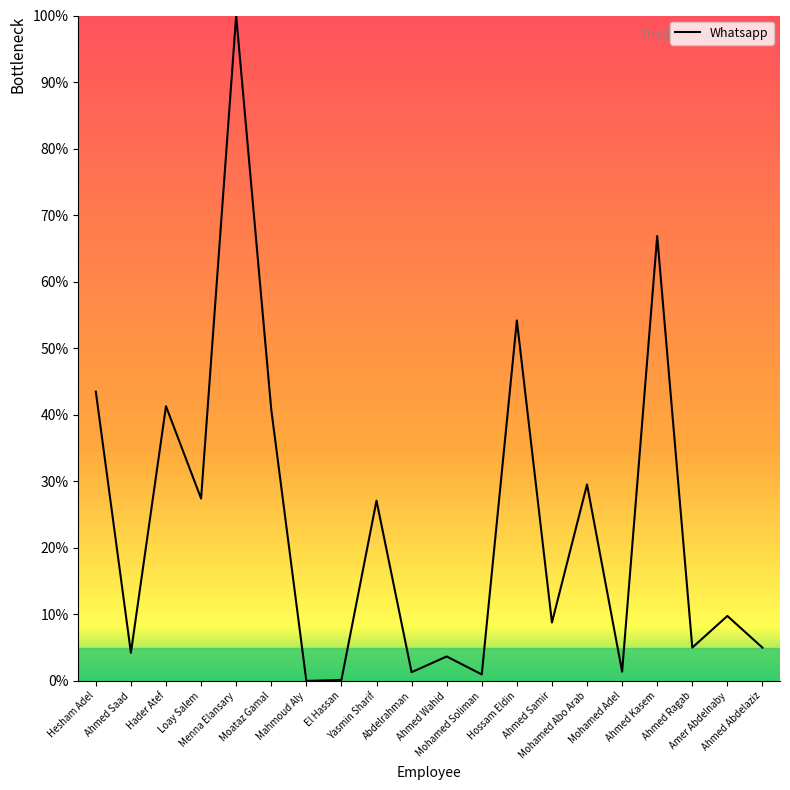

What is the difference between the maximum and minimum values?

100.0